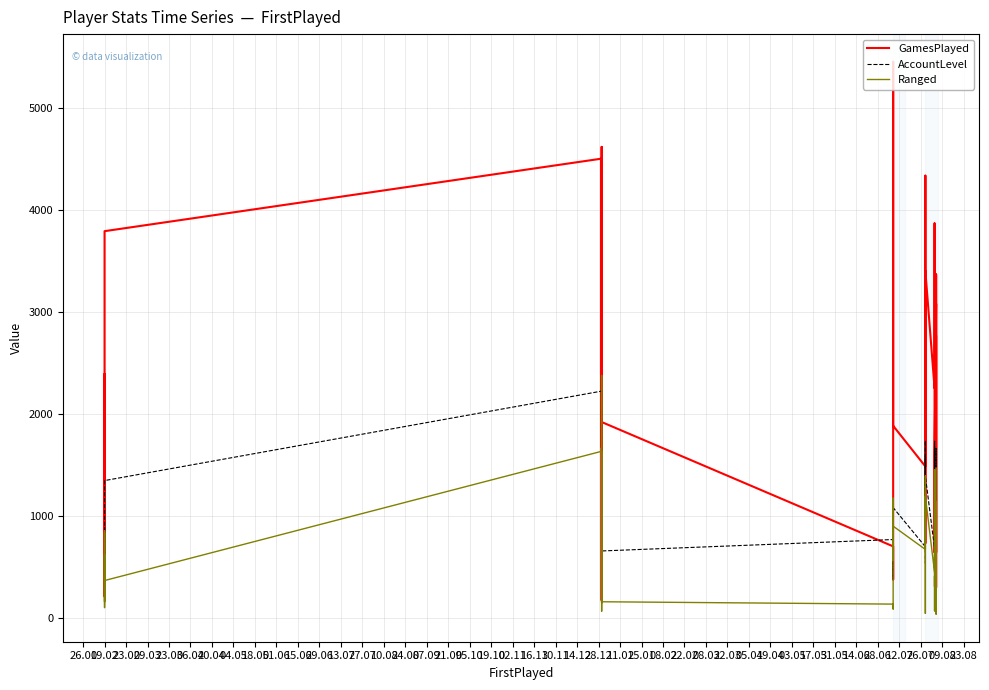

What is the label of the 3rd point from the right?

28.06